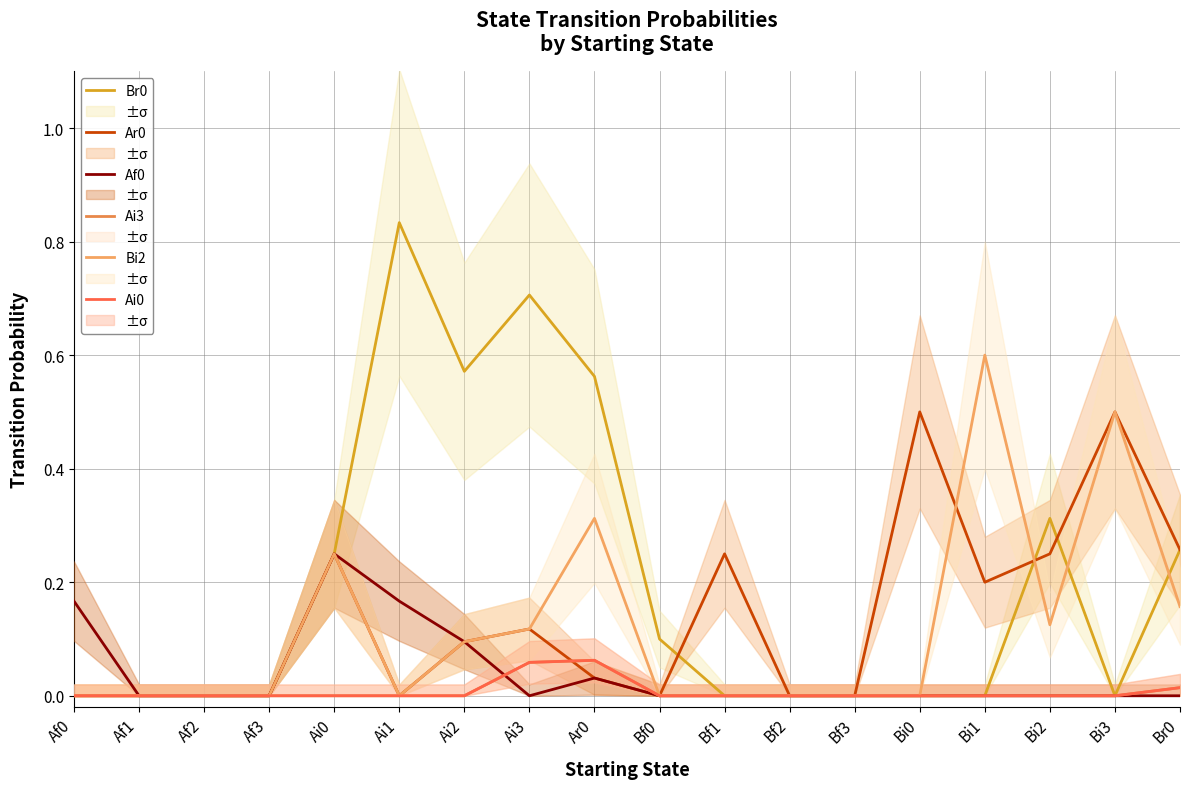

Is the value of Bi2 at Ar0 greater than the value of Af0 at Af1?

Yes